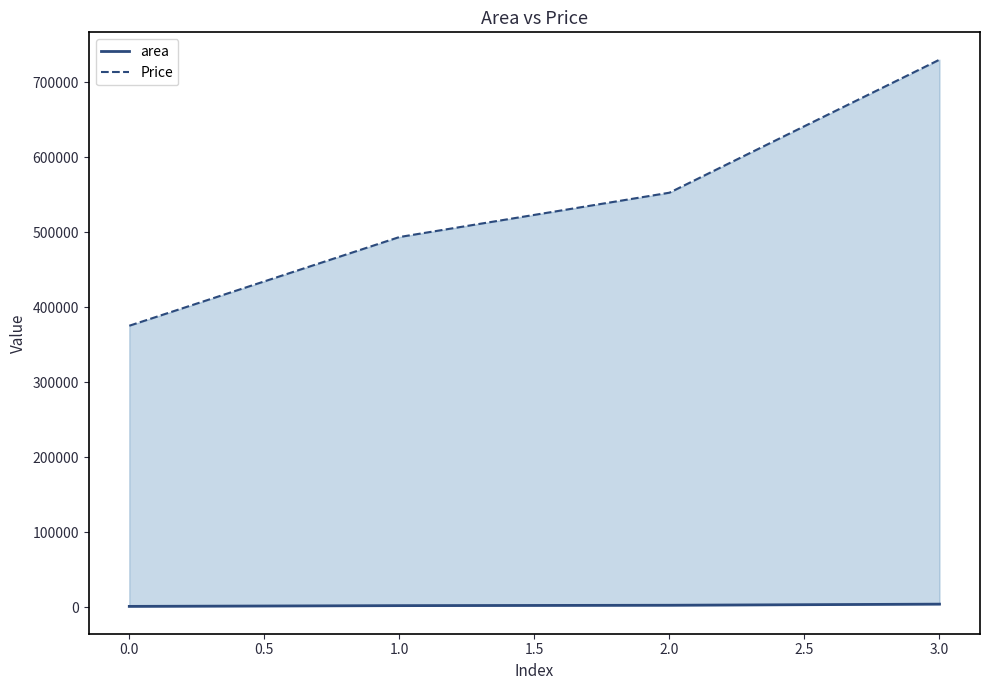

Reading left to right, what are all the values shown in this chart?

area: 1000.0	2000.0	2500.0	4000.0
Price: 375351.6	493646.5	552794.0	730236.5